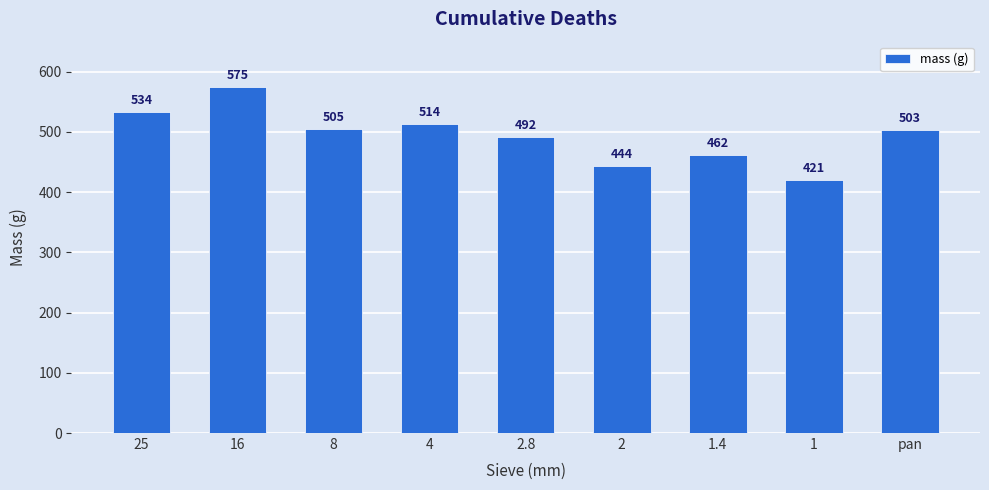

Rank the categories by value from highest to lowest.

16, 25, 4, 8, pan, 2.8, 1.4, 2, 1